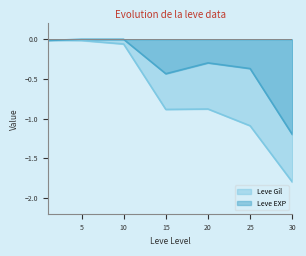

Reading left to right, list all the values displayed in this chart.

Leve Gil: 1=-0.0	5=-0.0	10=-0.1	15=-0.9	20=-0.9	25=-1.1	30=-1.8
Leve EXP: 1=-0.0	5=-0.0	10=-0.0	15=-0.4	20=-0.3	25=-0.4	30=-1.2